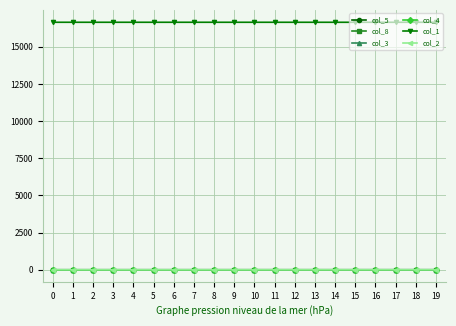

Which series has the largest total across all categories?

col_1